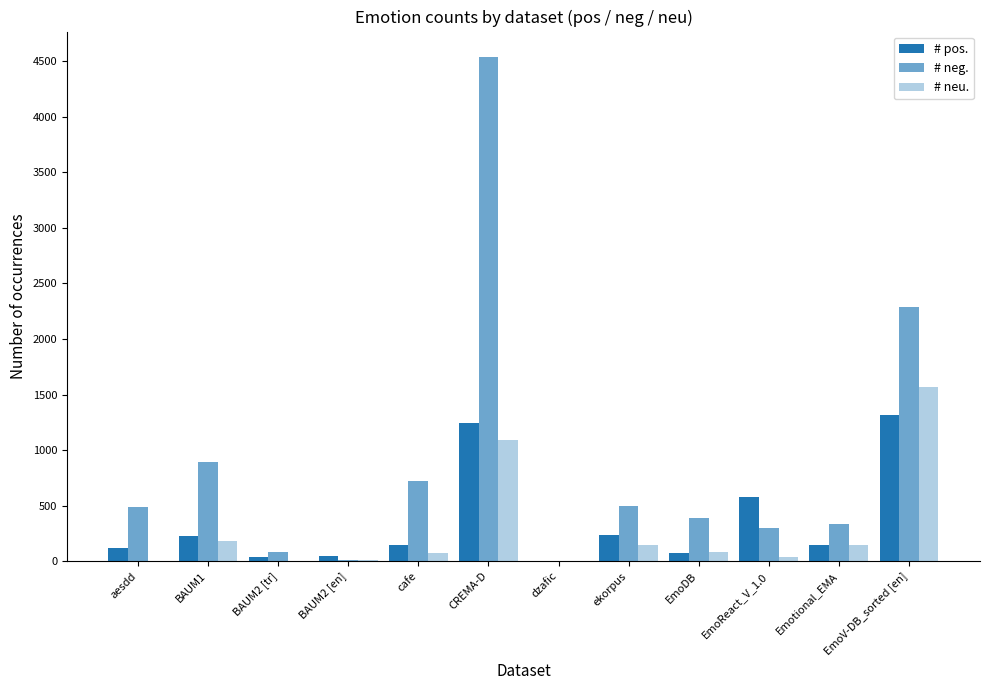

What is the difference between the second highest and minimum values in the # neu. series?

1087